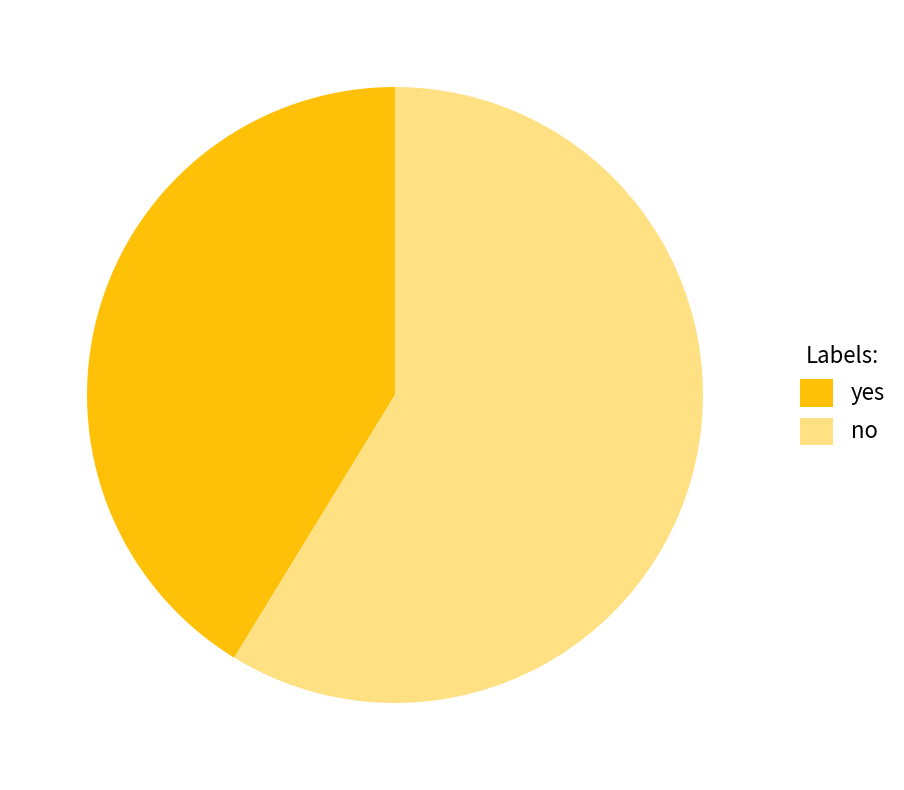

Count the number of slices in the pie.

2